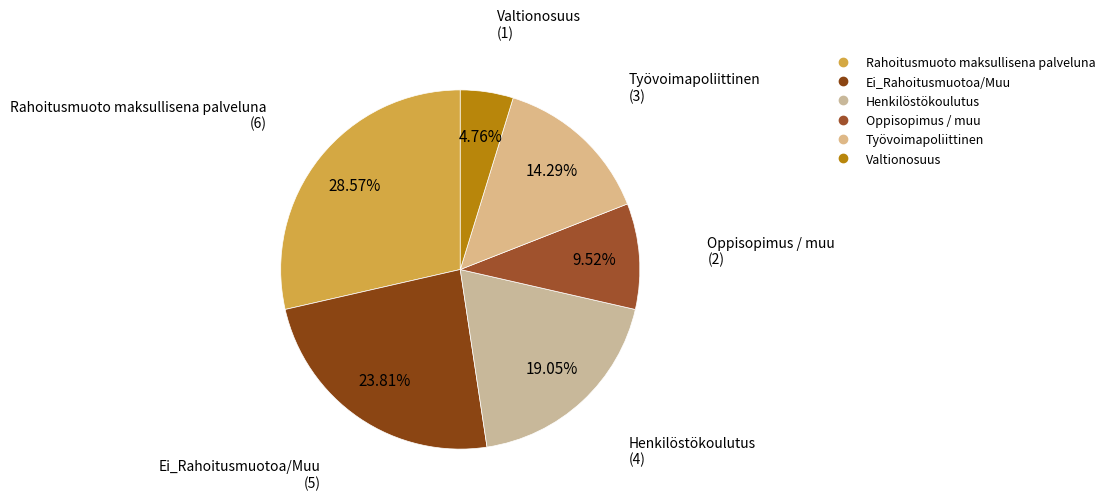

Count the number of slices in the pie.

6